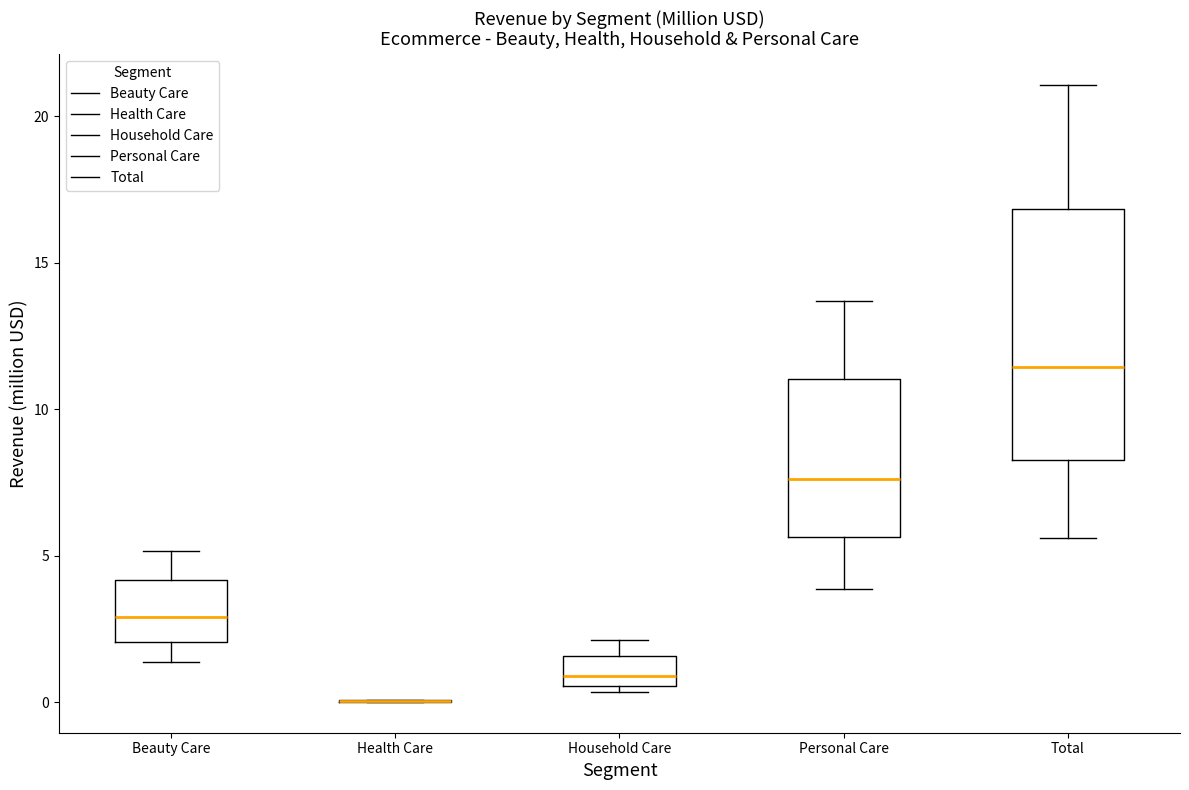

Which box is the tallest, from its lower edge to its upper edge?

Total